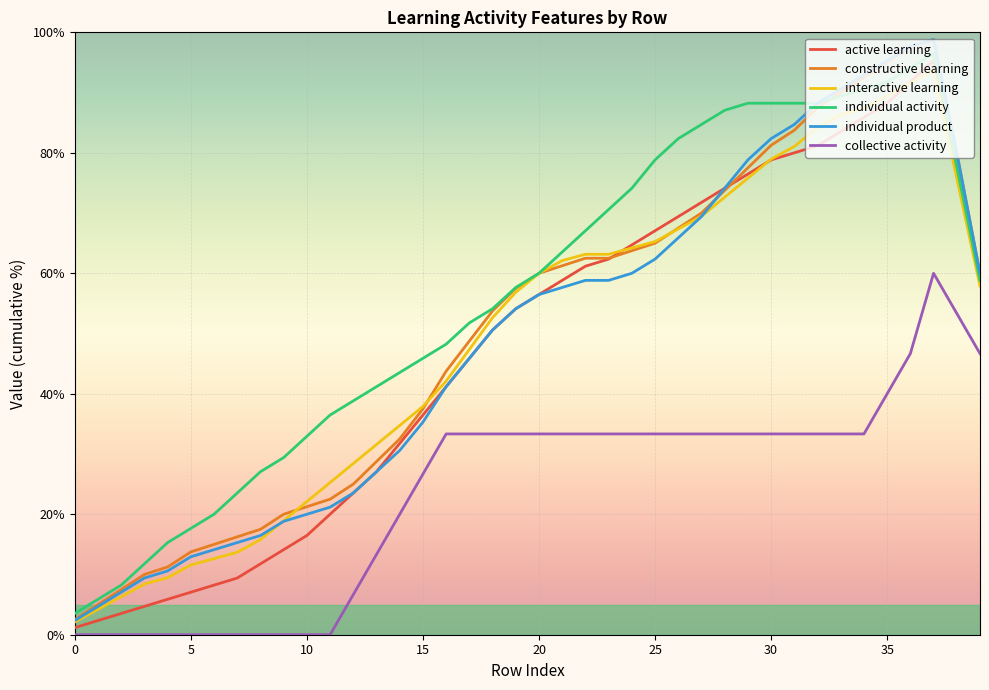

Which series has the largest total across all categories?

individual activity